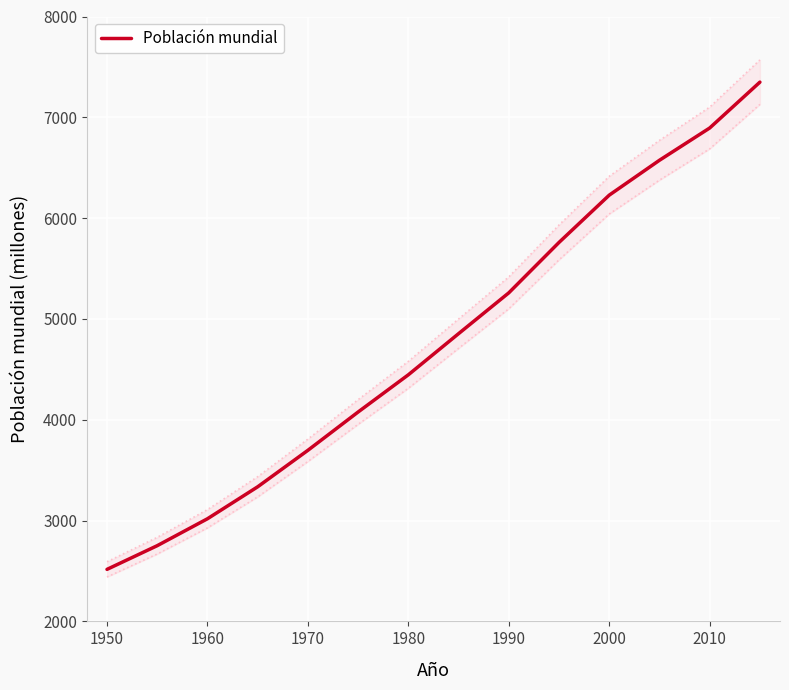

The value of Población mundial at 2000 is 6228. True or false?

True